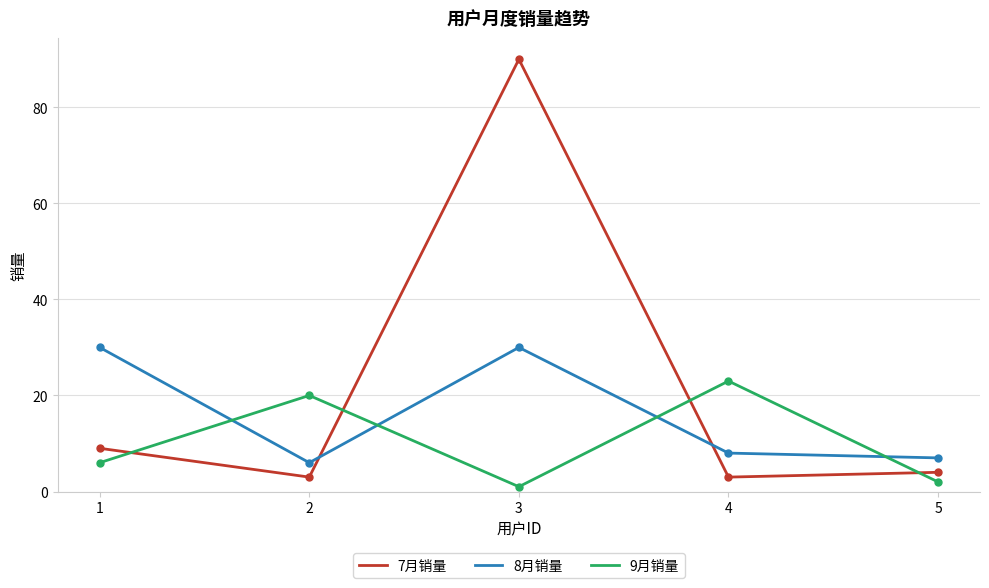

Which series changed the most between 4 and 5?

9月销量